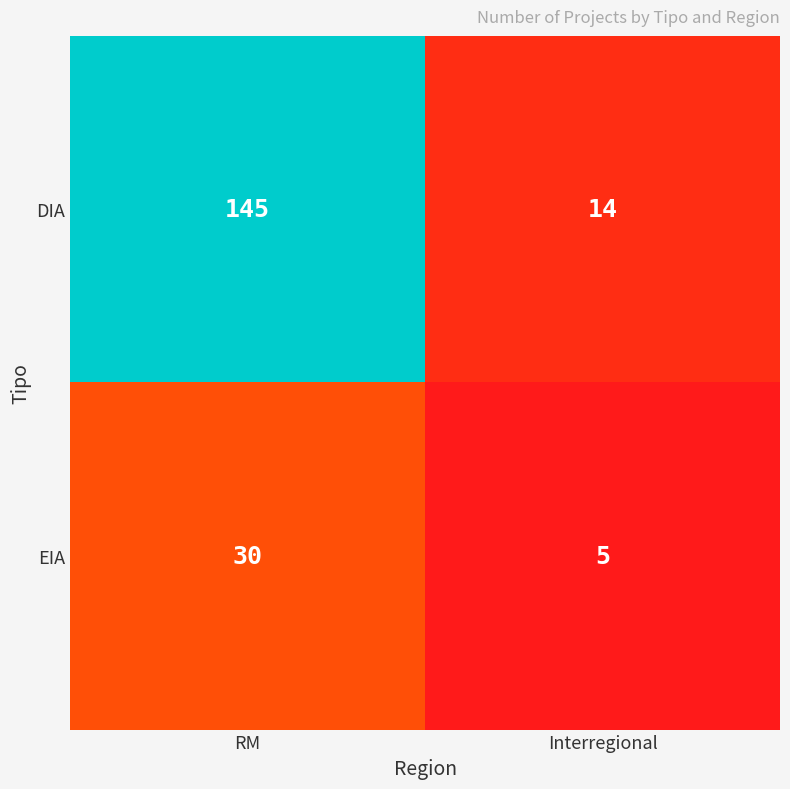

Which category has the highest value across all series?

RM